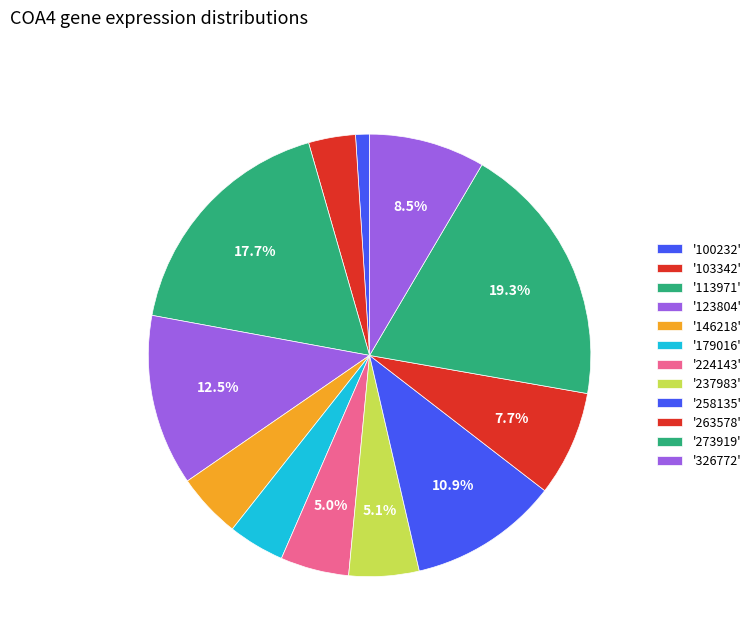

Rank the categories by value from highest to lowest.

273919, 113971, 123804, 258135, 326772, 263578, 237983, 224143, 146218, 179016, 103342, 100232